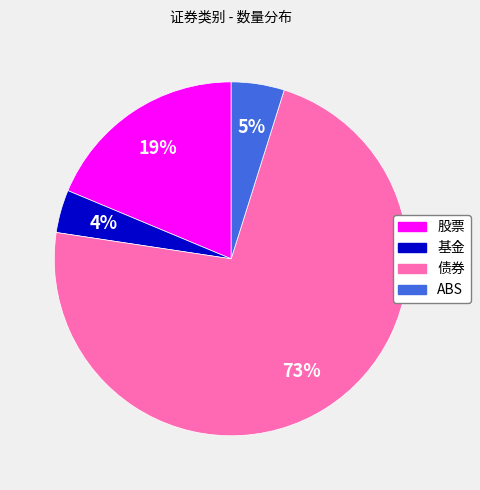

To the nearest percent, what portion does ABS represent?

5%